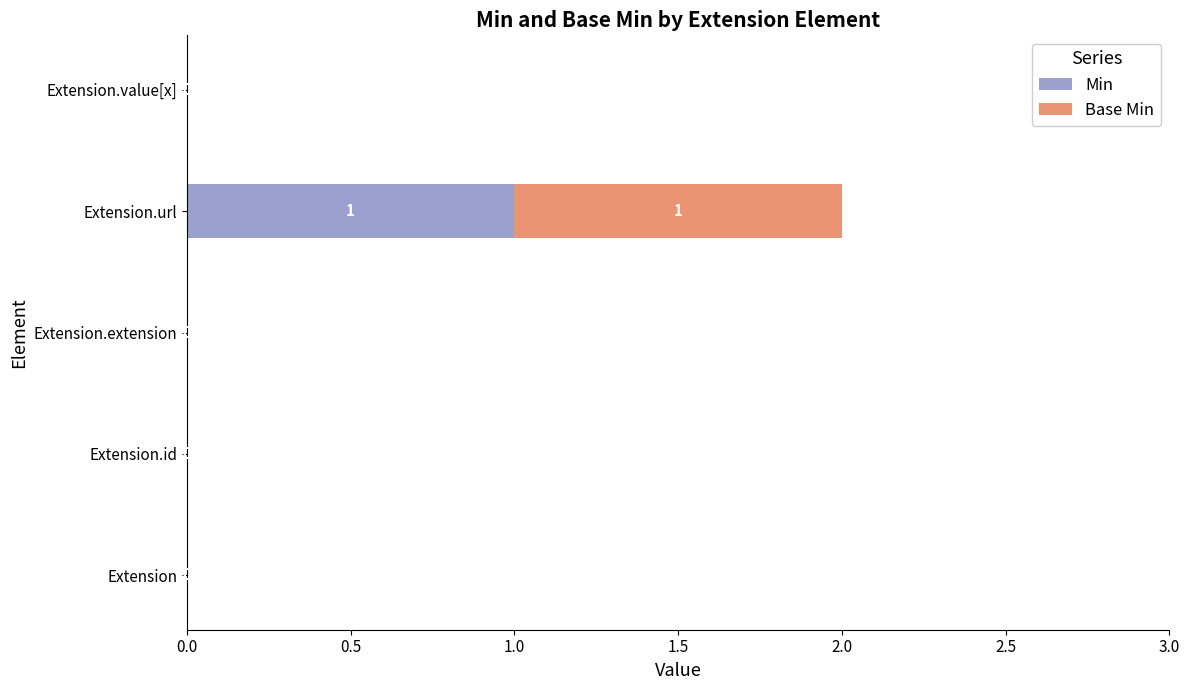

Which category has the highest value in the Min series?

Extension.url